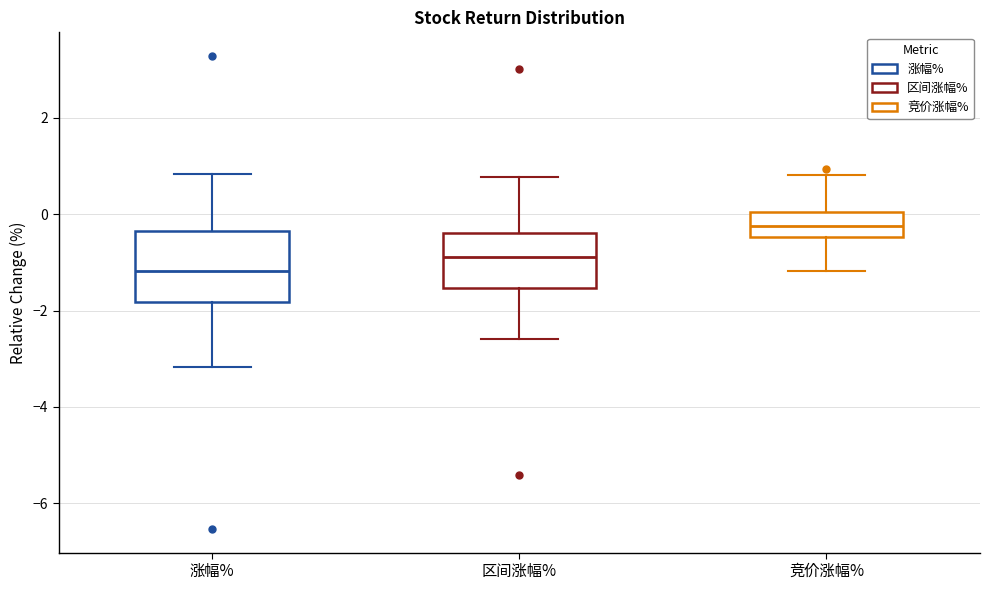

Which box's median line is the highest?

竞价涨幅%